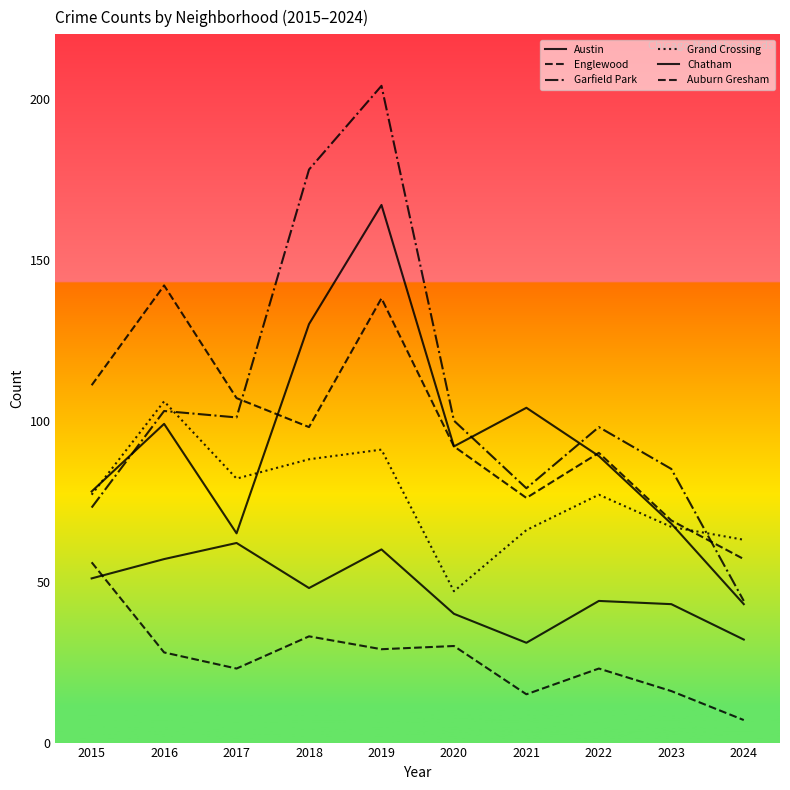

What is the total value across all series at 2022?

421